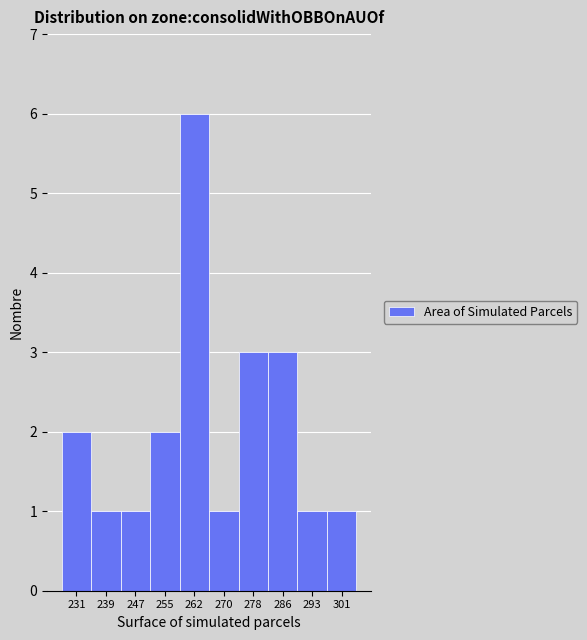

Reading left to right, transcribe all the data shown in this chart.

231=2	239=1	247=1	255=2	262=6	270=1	278=3	286=3	293=1	301=1